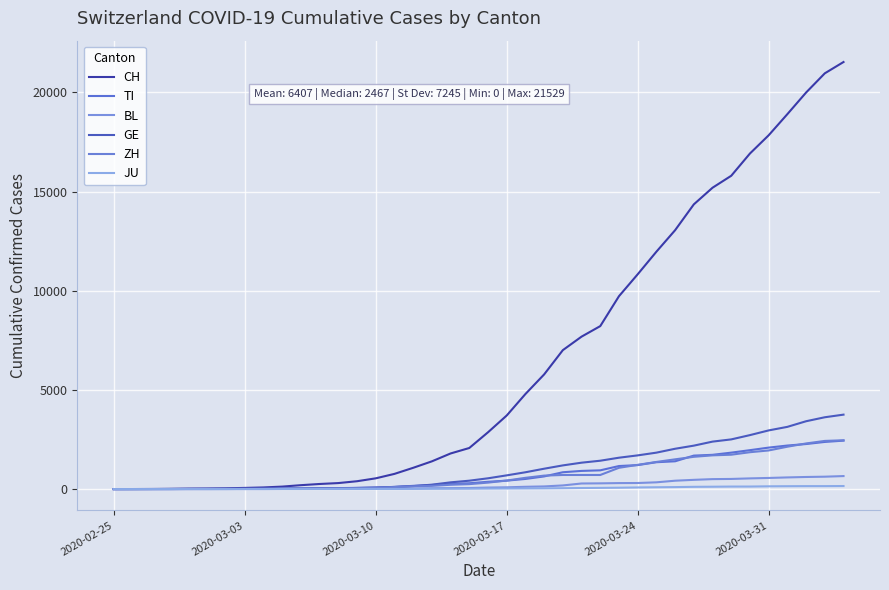

True or false: CH and TI intersect in this chart.

False